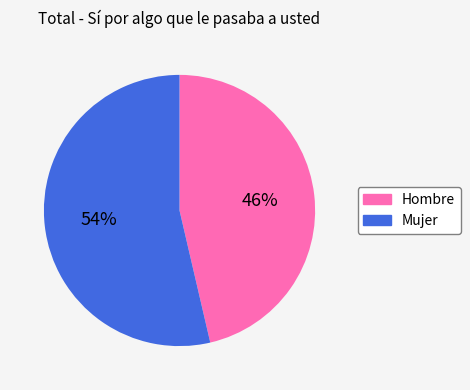

Is there a majority slice in this chart?

Yes